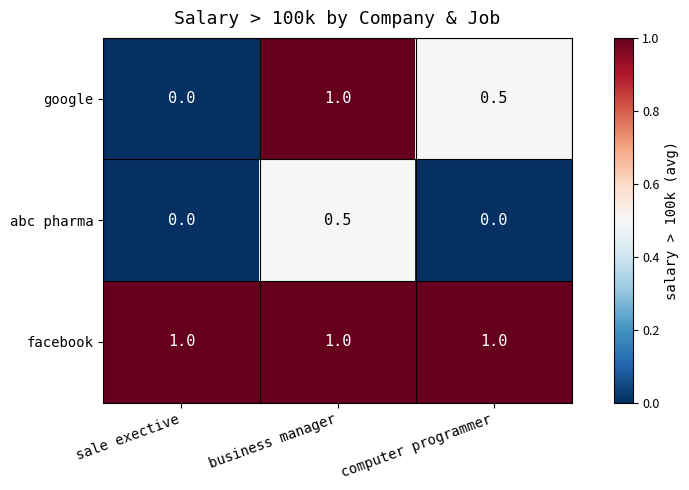

Between sale exective and computer programmer, which series saw the biggest shift?

google